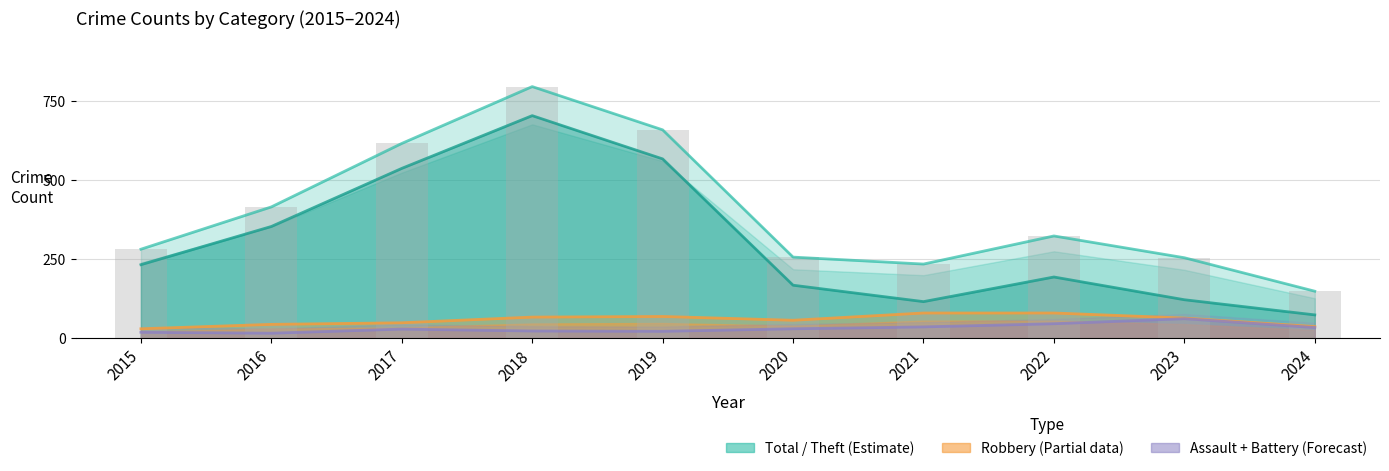

True or false: Total has a value of 491 at 2022.

False